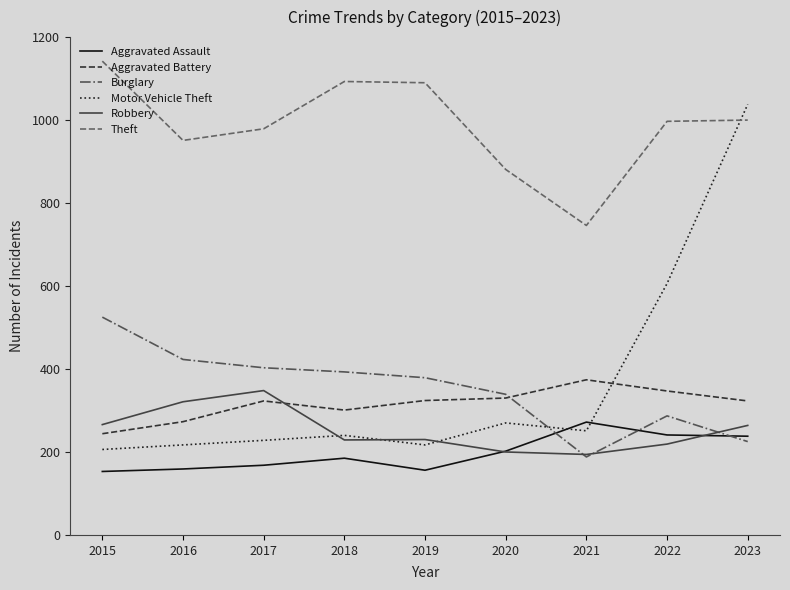

Is it true that Motor Vehicle Theft equals 251 at 2021?

True